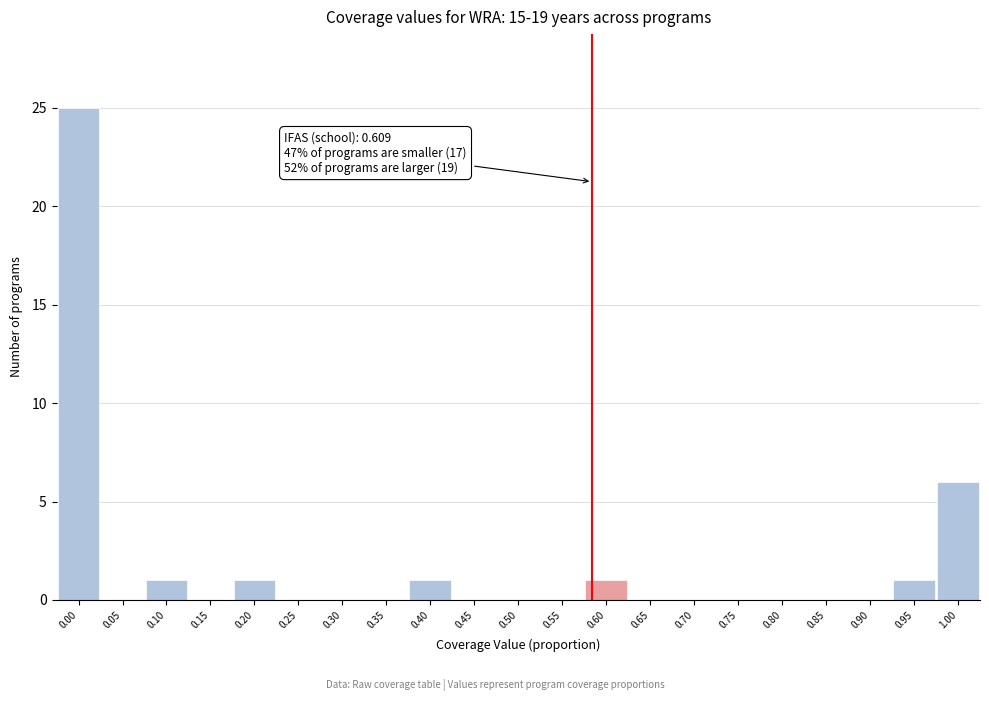

Reading left to right, transcribe all the data shown in this chart.

0.00=25	0.05=0	0.10=1	0.15=0	0.20=1	0.25=0	0.30=0	0.35=0	0.40=1	0.45=0	0.50=0	0.55=0	0.60=1	0.65=0	0.70=0	0.75=0	0.80=0	0.85=0	0.90=0	0.95=1	1.00=6